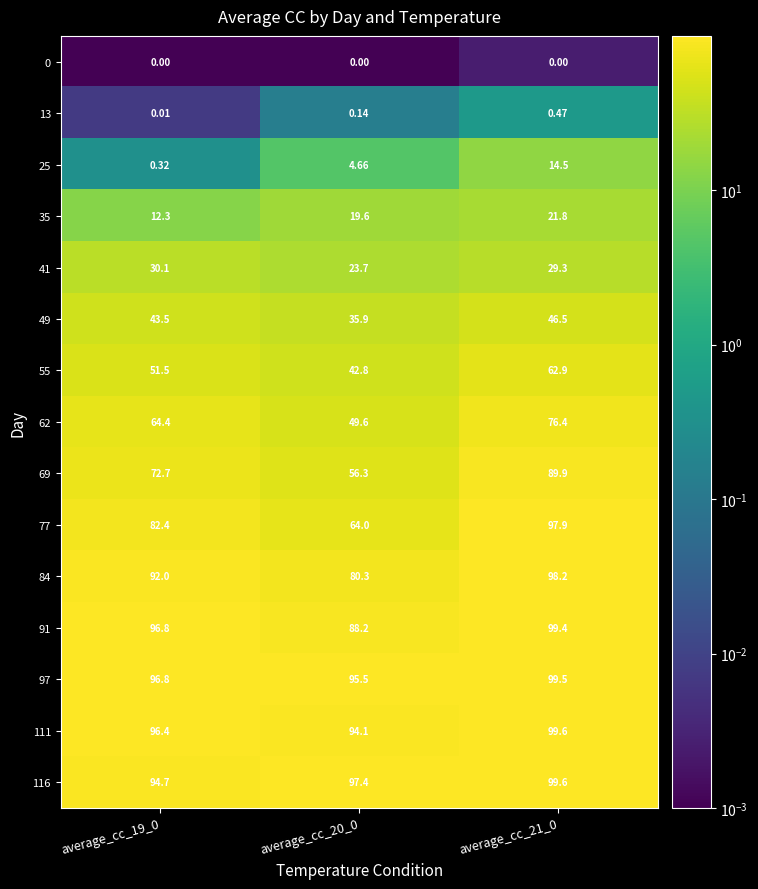

Is the value of 13 at average_cc_21_0 greater than the value of 55 at average_cc_19_0?

No